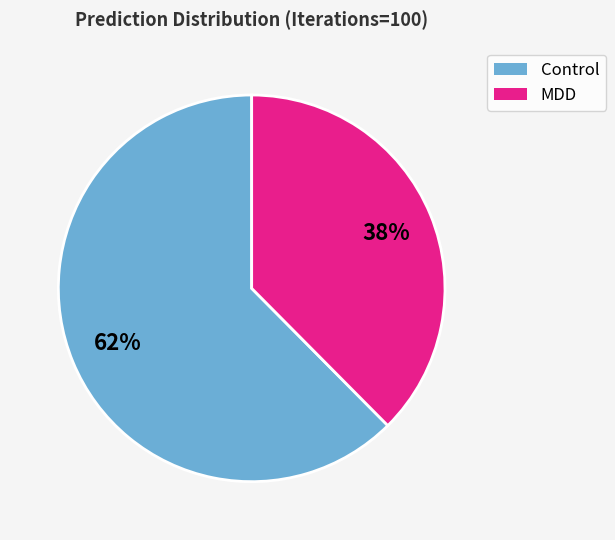

To the nearest percent, what is the average slice percentage?

50%